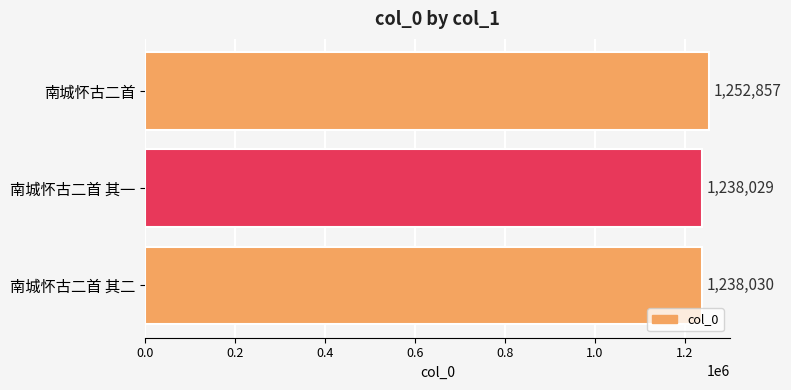

Approximately how many times larger is the value at 南城怀古二首 compared to 南城怀古二首 其二?

1.0